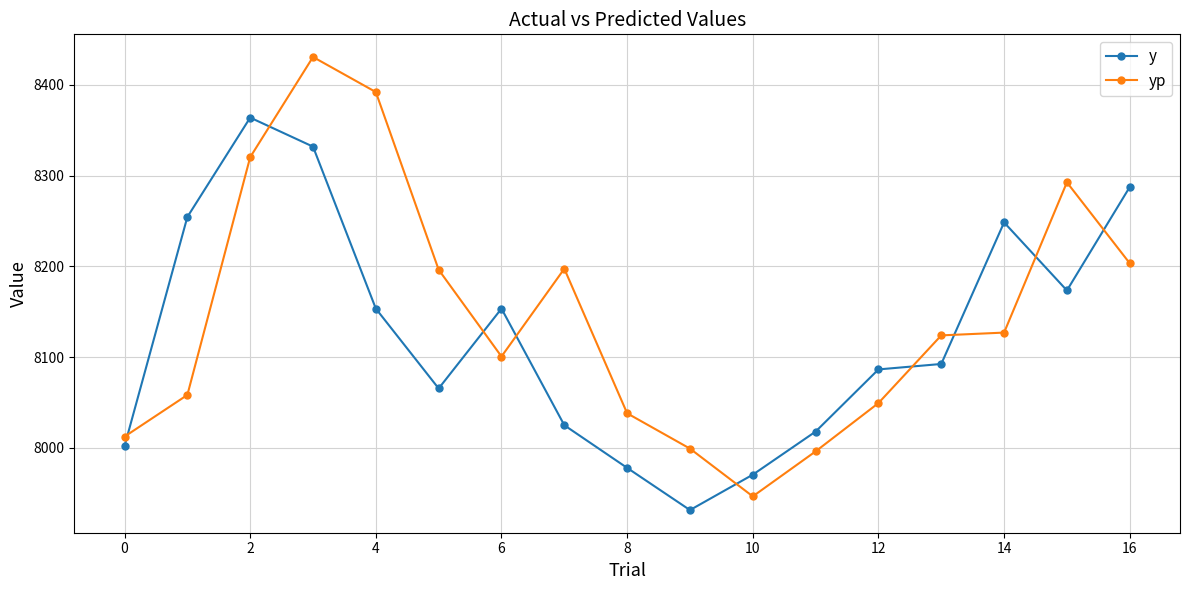

What is the difference between the maximum and second lowest values in the y series?

393.5